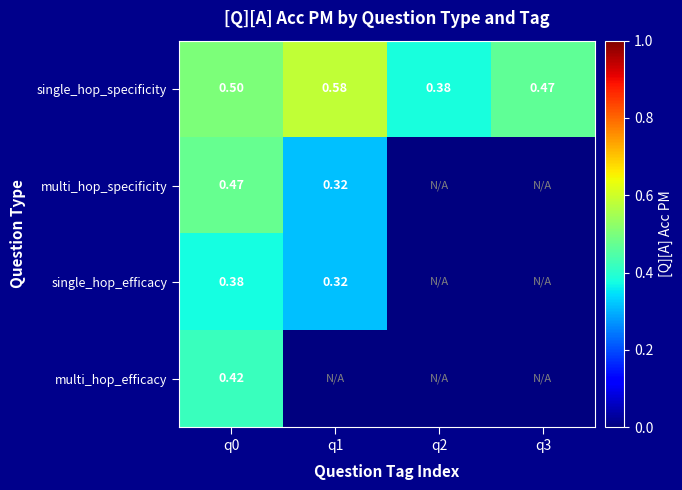

Where is single_hop_specificity nearest to the value 0?

q2